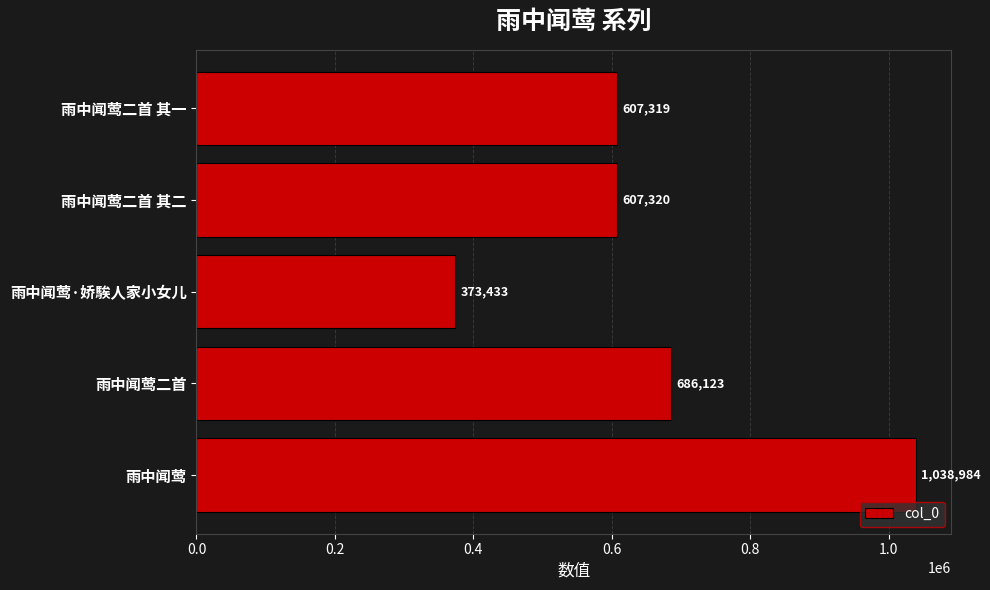

What is the difference between the maximum and minimum values?

665551